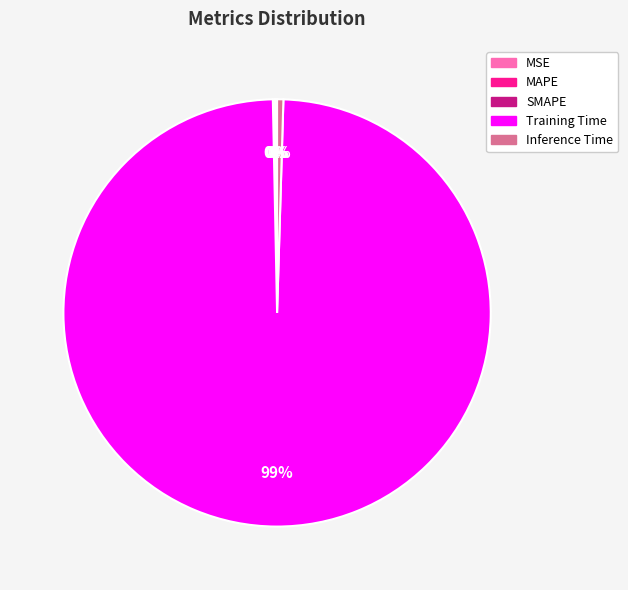

Is it true that Training Time is 89% of the pie?

False